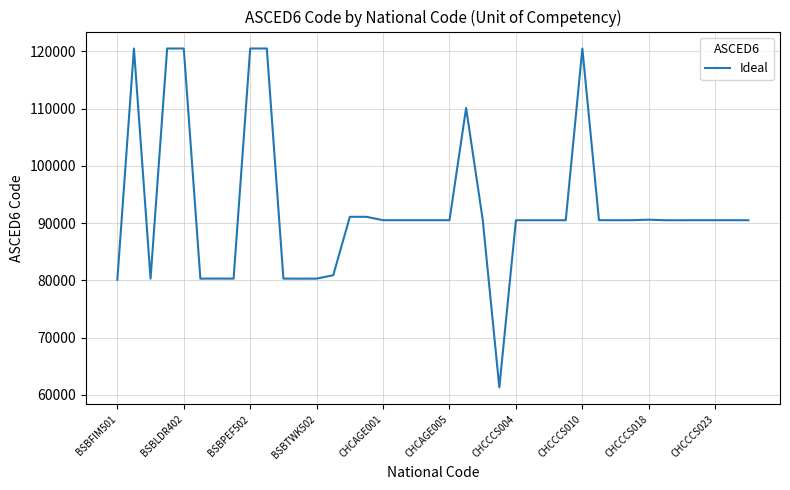

What is the maximum value shown in the chart?

120505